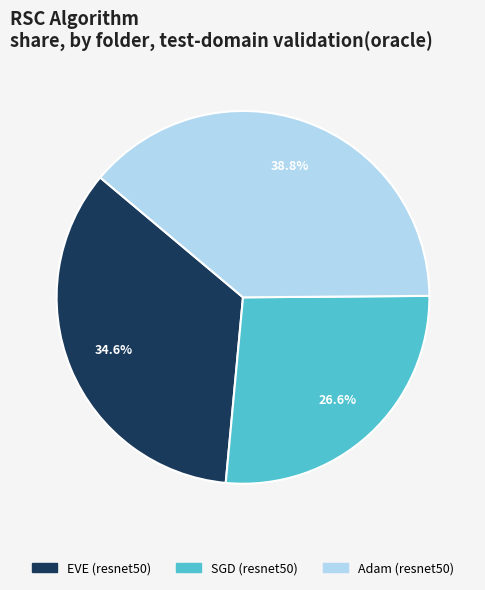

What is the ratio of the value at EVE (resnet50) to the value at SGD (resnet50)?

1.3